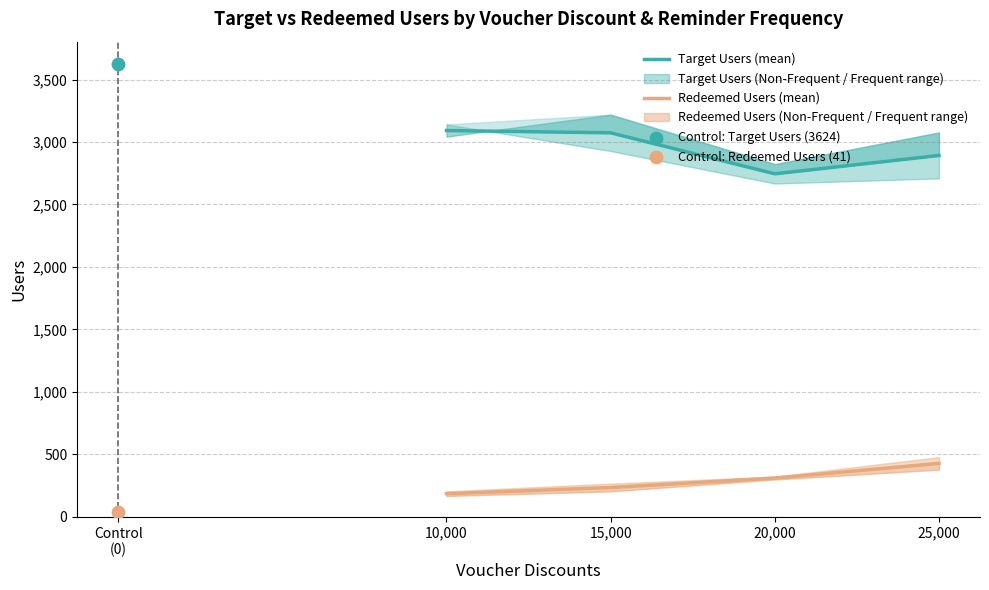

Which series has the largest total across all categories?

Target Users (mean)